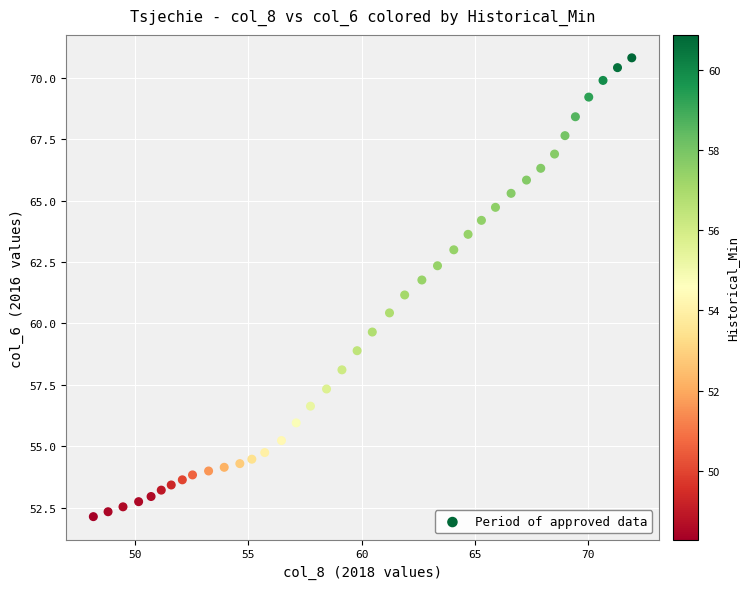

What is the range of X values (max minus min)?

23.8